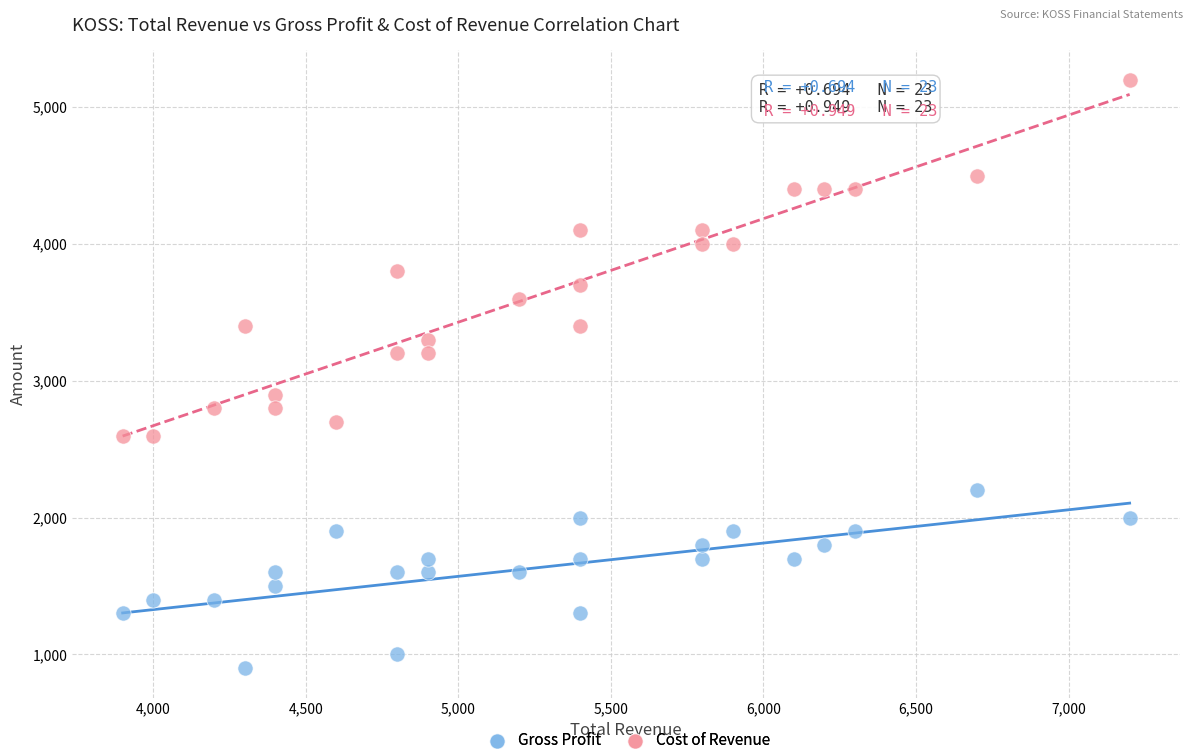

Which series has the largest Y range (max minus min)?

Cost of Revenue